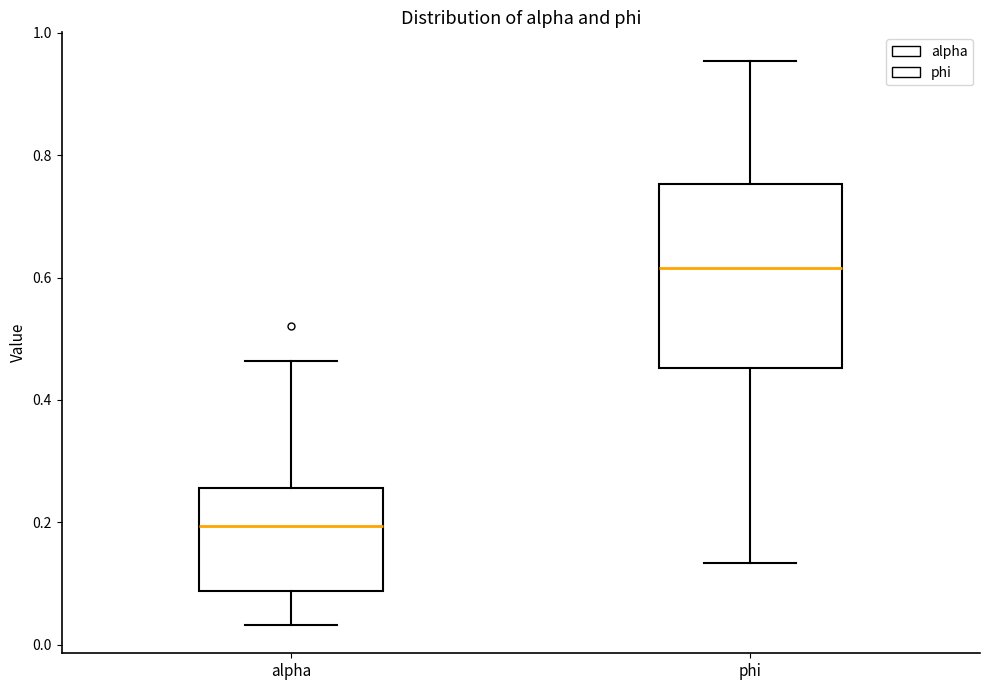

Reading left to right, read every box against the y-axis: the position of its median line, the range the box covers, and the ends of its whiskers. The values are not printed on the chart, so give them approximately, as read against the axis.

alpha: median 0.20, box 0.08 to 0.26, whiskers 0.04 to 0.46
phi: median 0.62, box 0.46 to 0.76, whiskers 0.14 to 0.96